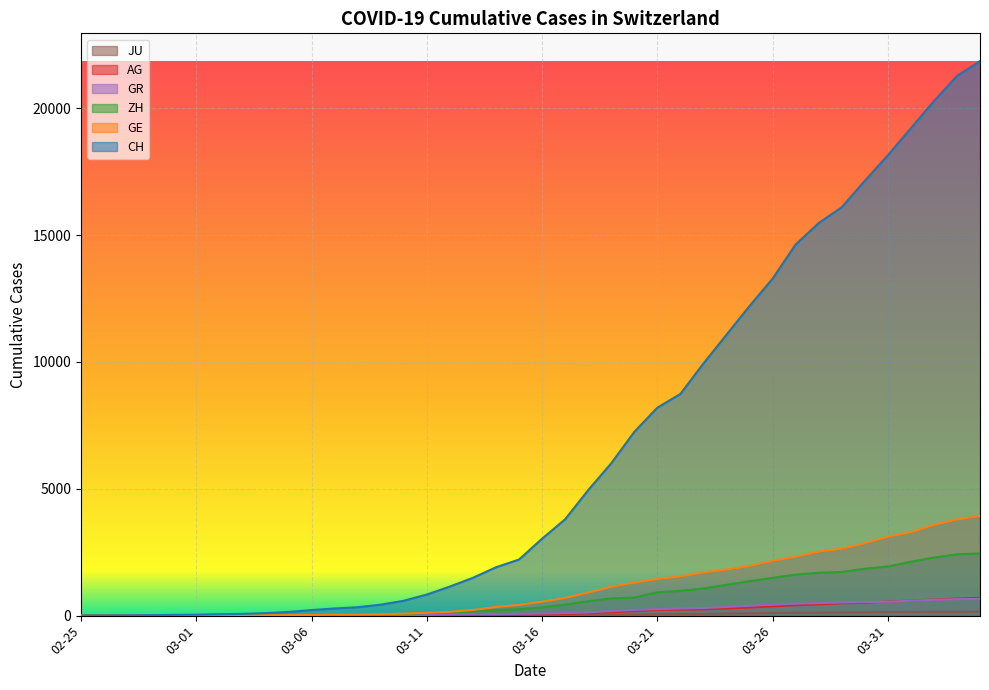

True or false: CH and GE intersect in this chart.

False